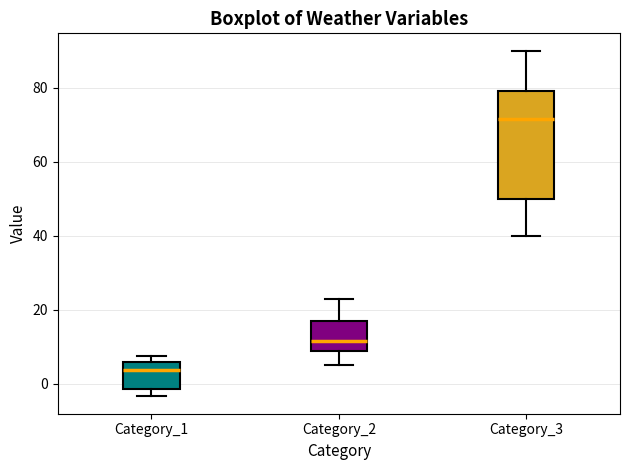

Which box has the highest median line?

Category_3